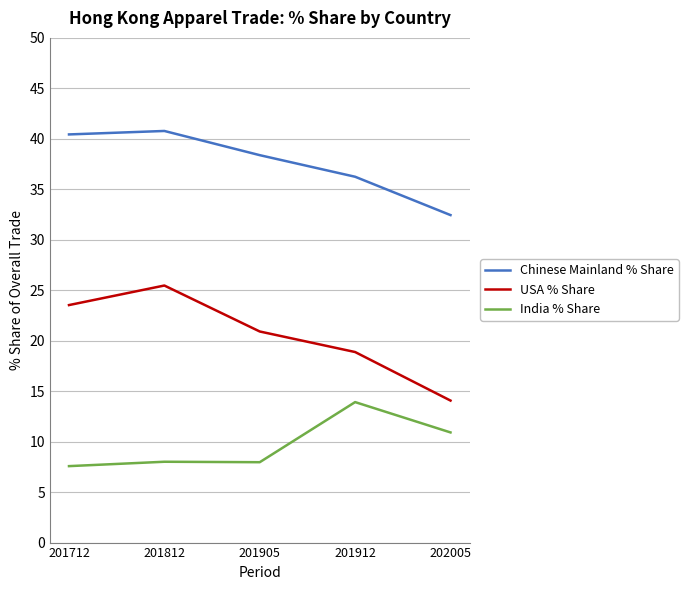

Does the chart have visible grid lines?

Yes